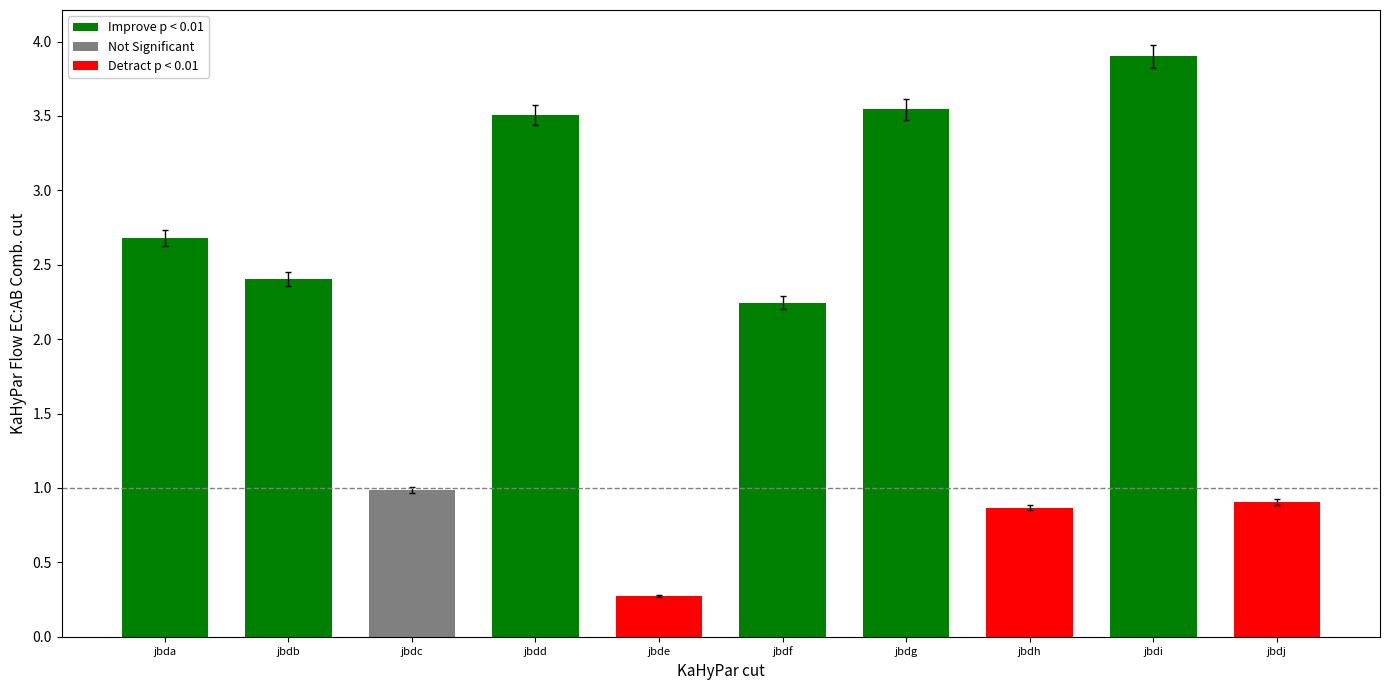

What is the minimum value shown in the chart?

0.3